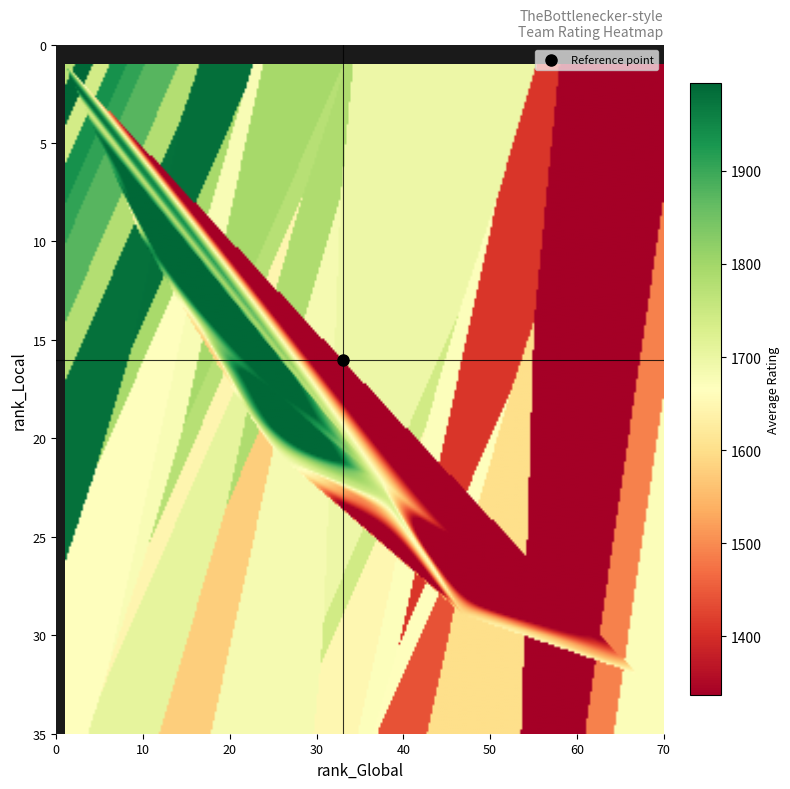

What is the difference between the second highest and minimum values in the average_Rating series?

646